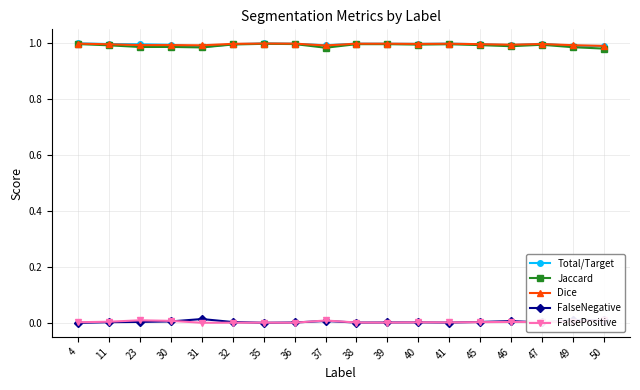

Is the value of Jaccard at 47 greater than the value of FalseNegative at 46?

Yes